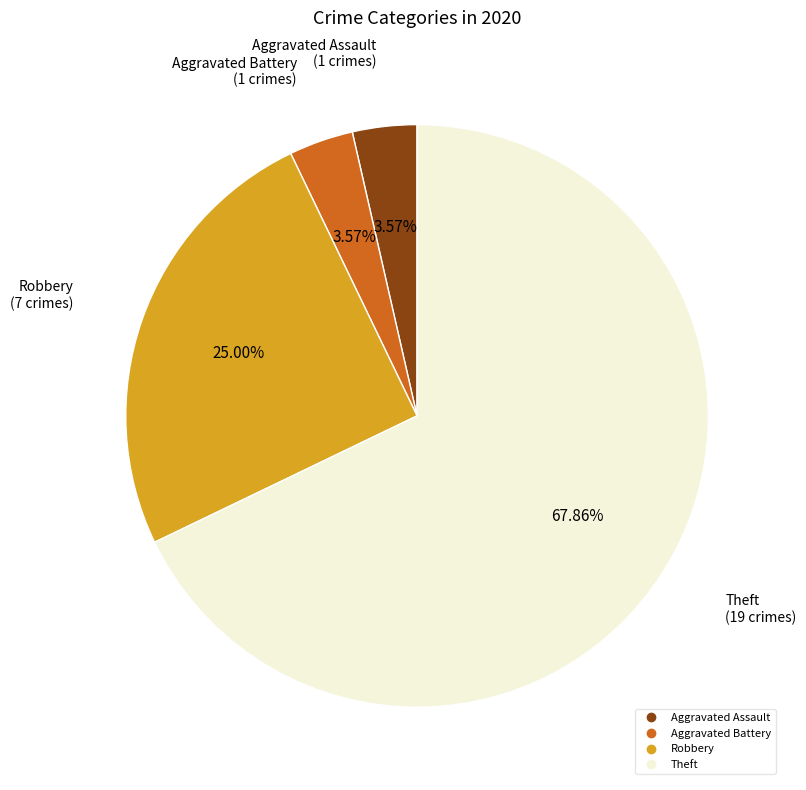

How many slices are in this pie chart?

4